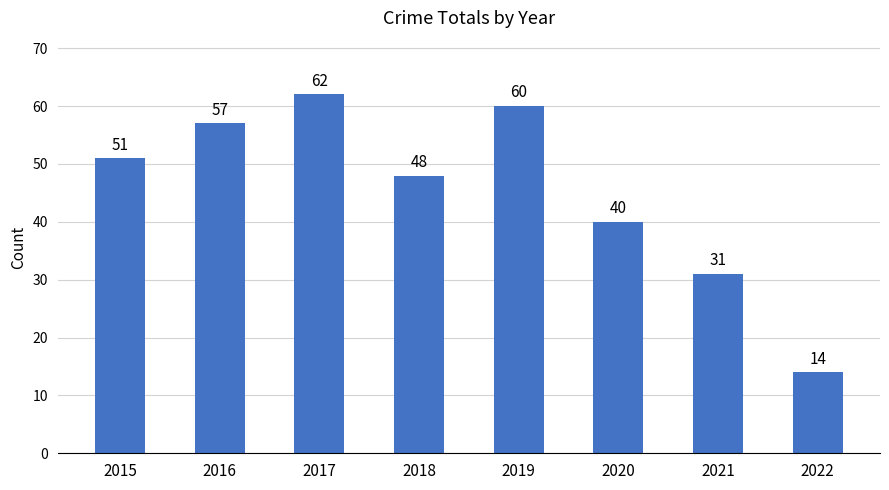

How many values are below 51?

4